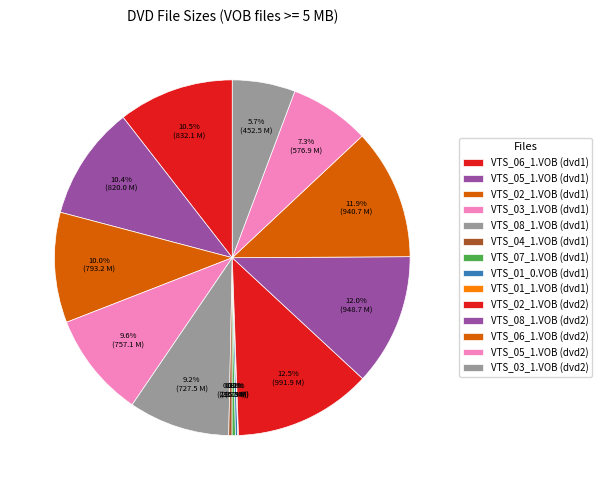

What is the smallest slice in the pie chart?

VTS_01_1.VOB (dvd1)